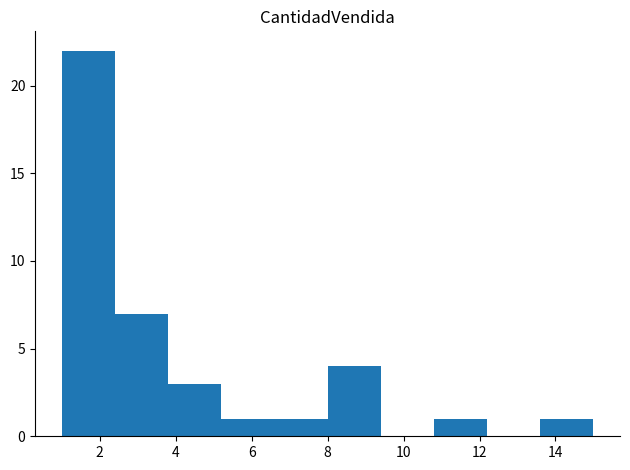

Reading left to right, transcribe this chart: for each bar, give the range it covers on the x-axis and its height. The values are not printed on the chart, so give them approximately, as read against the axis.

1.0 to 2.4: 22
2.4 to 3.8: 7
3.8 to 5.2: 3
5.2 to 6.6: 1
6.6 to 8.0: 1
8.0 to 9.4: 4
9.4 to 10.8: 0
10.8 to 12.2: 1
12.2 to 13.6: 0
13.6 to 15.0: 1